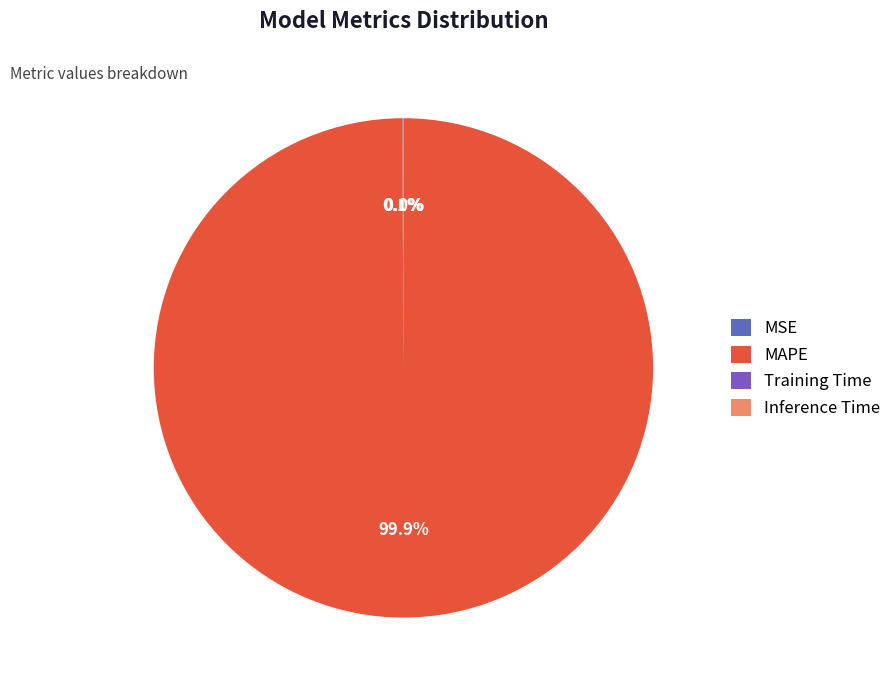

To the nearest percent, what is the difference between the largest and smallest slice percentages?

100%